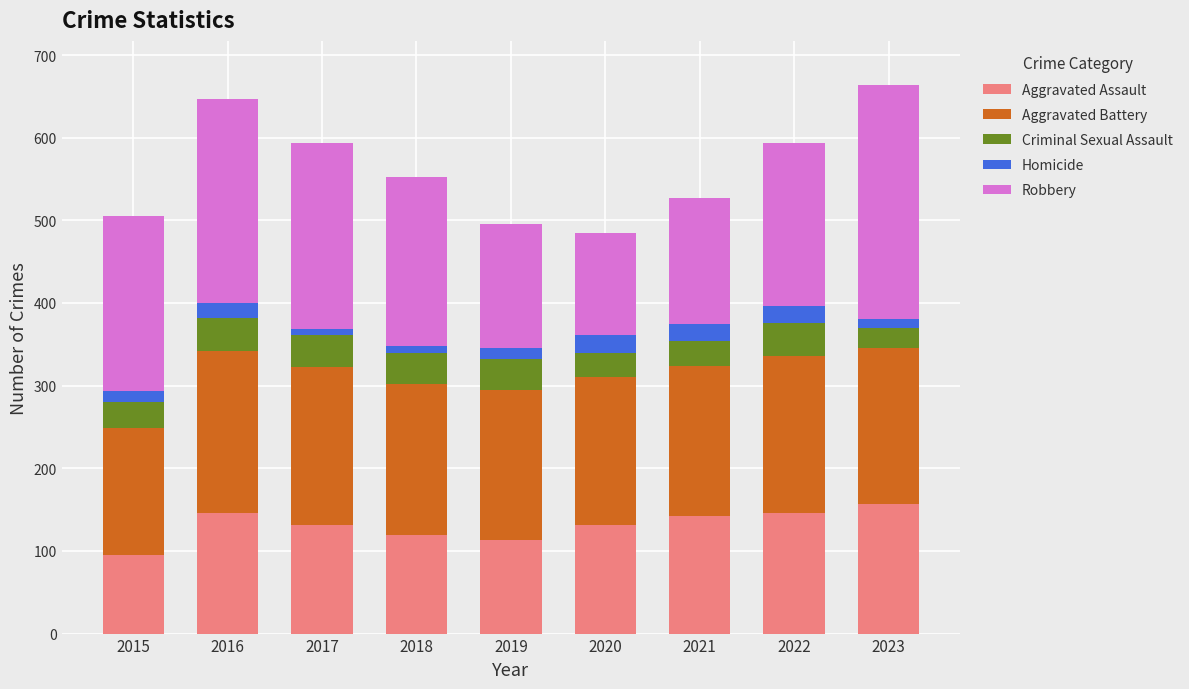

What is the total value across all series at 2021?

527